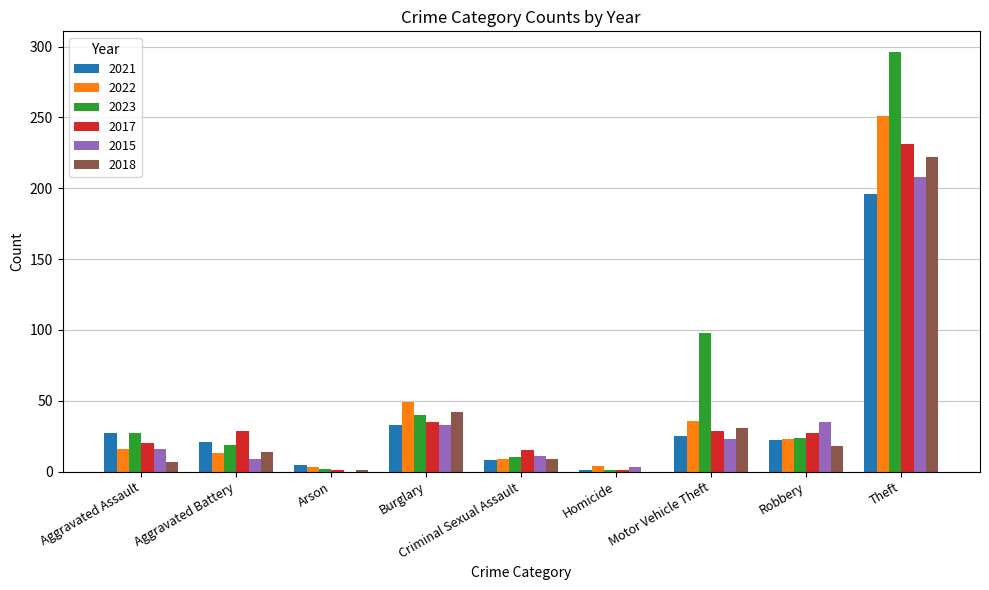

What is the sum of the 2021 values at Burglary and Criminal Sexual Assault?

41